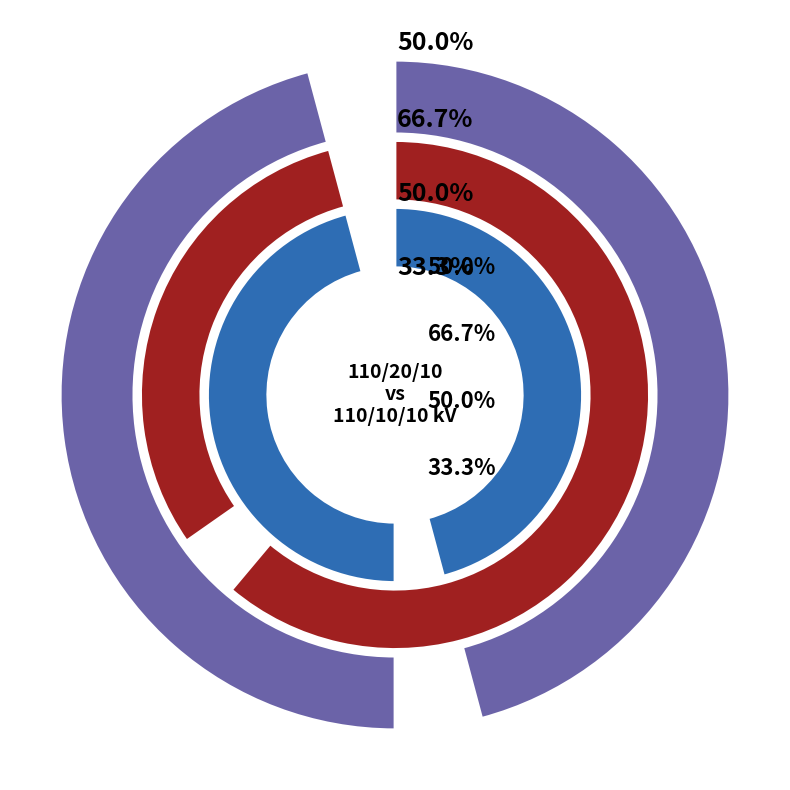

Rank the categories by vn_lv_kv value from highest to lowest.

63/25/38 MVA 110/20/10 kV, 63/25/38 MVA 110/10/10 kV